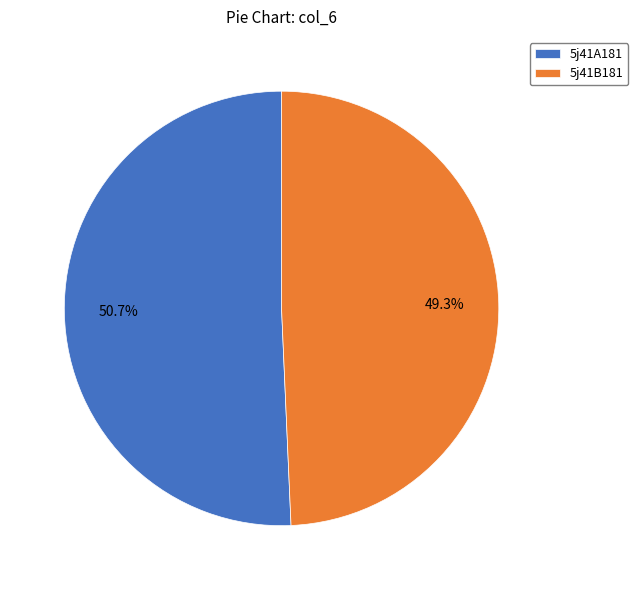

To the nearest percent, what percentage of the pie is 5j41A181?

51%